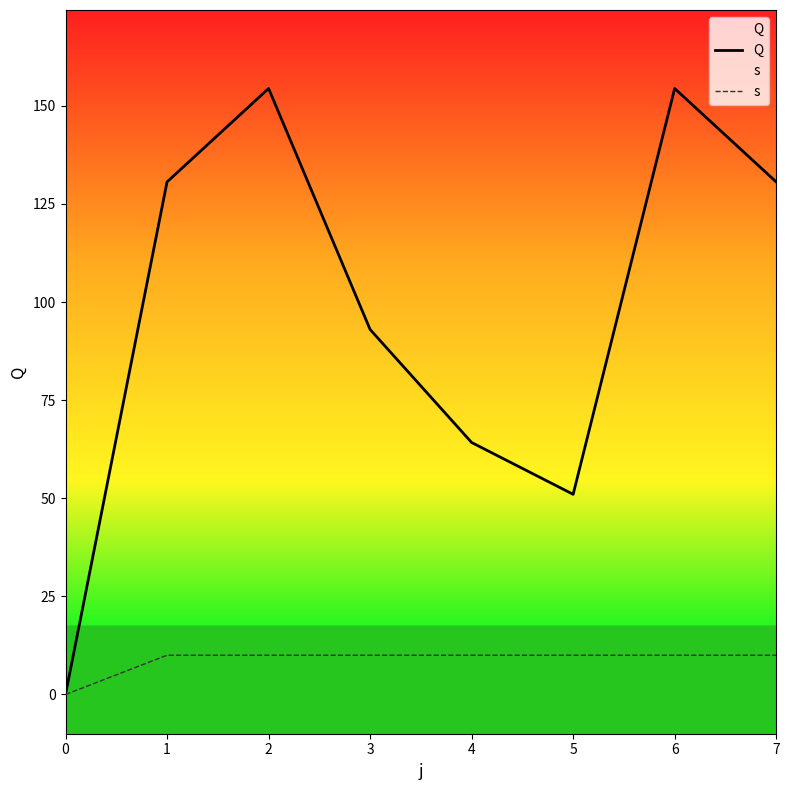

What is the approximate value of s at 3?

10.0